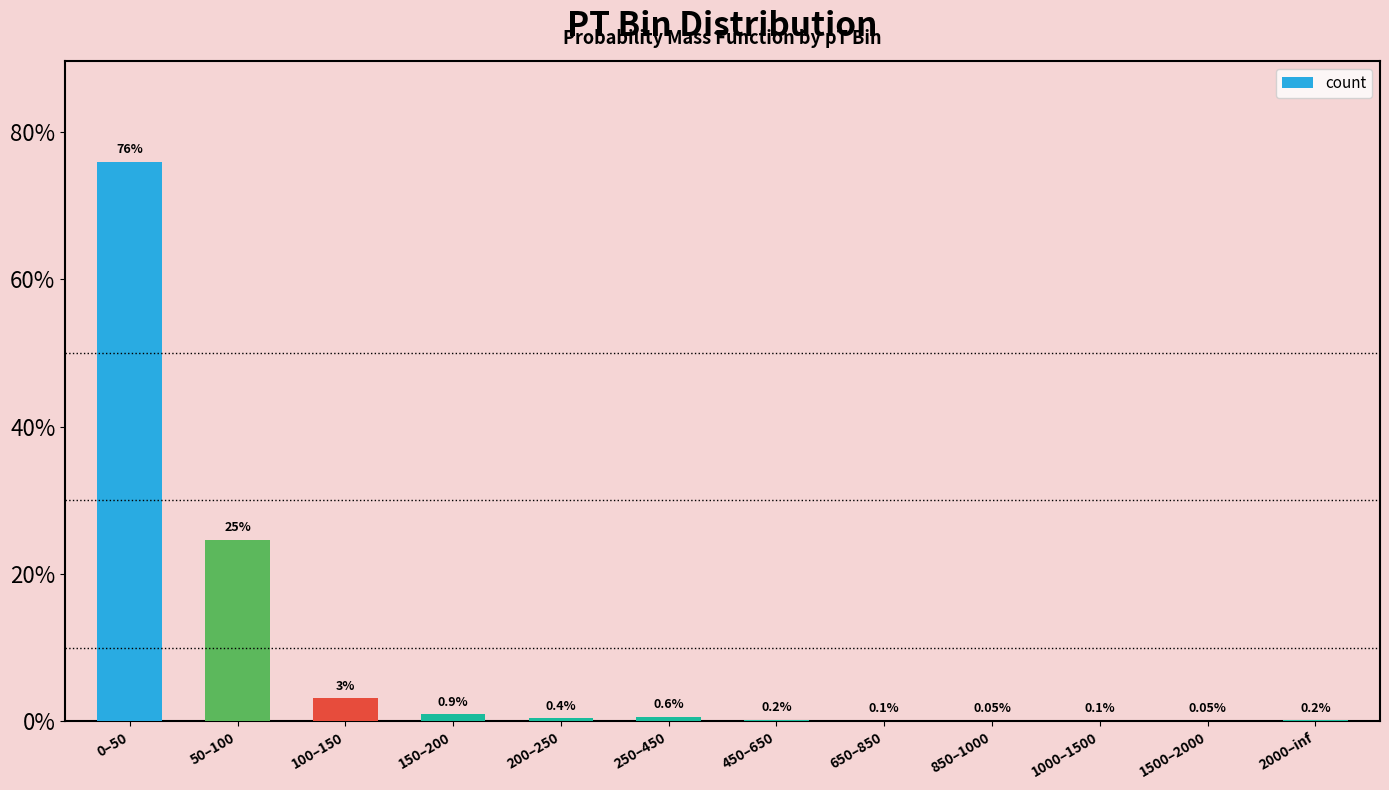

Between 450–650 and 1000–1500, which is larger?

450–650